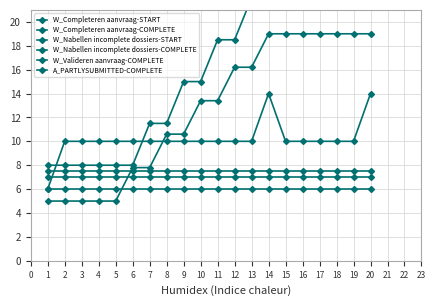

What are all the series names shown in the legend?

W_Completeren aanvraag-START, W_Completeren aanvraag-COMPLETE, W_Nabellen incomplete dossiers-START, W_Nabellen incomplete dossiers-COMPLETE, W_Valideren aanvraag-COMPLETE, A_PARTLYSUBMITTED-COMPLETE